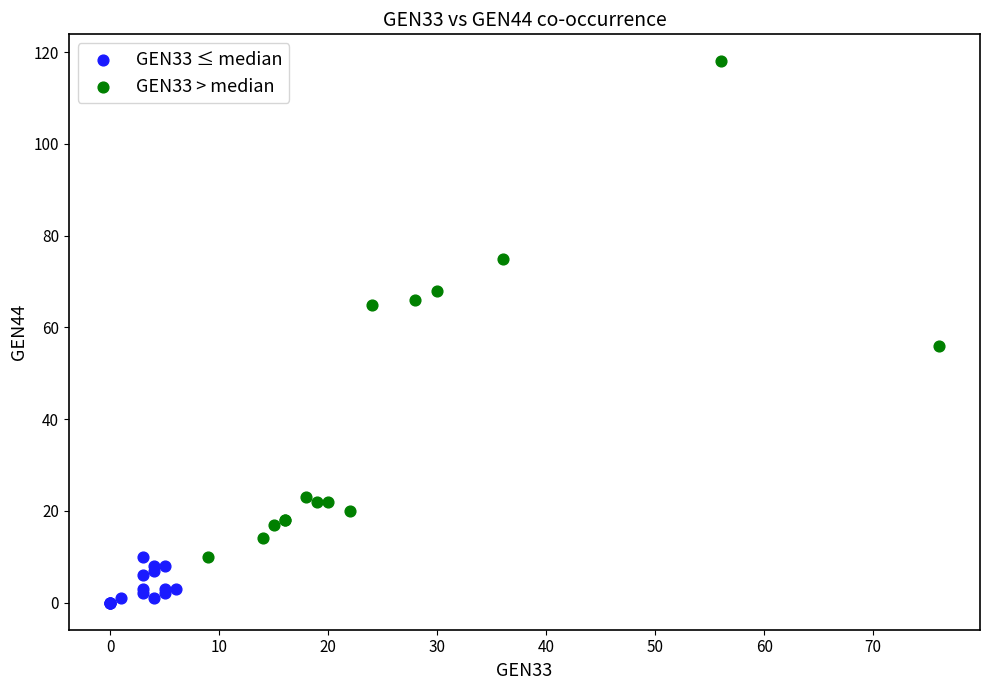

Which series has the widest spread of Y values?

GEN33 > median